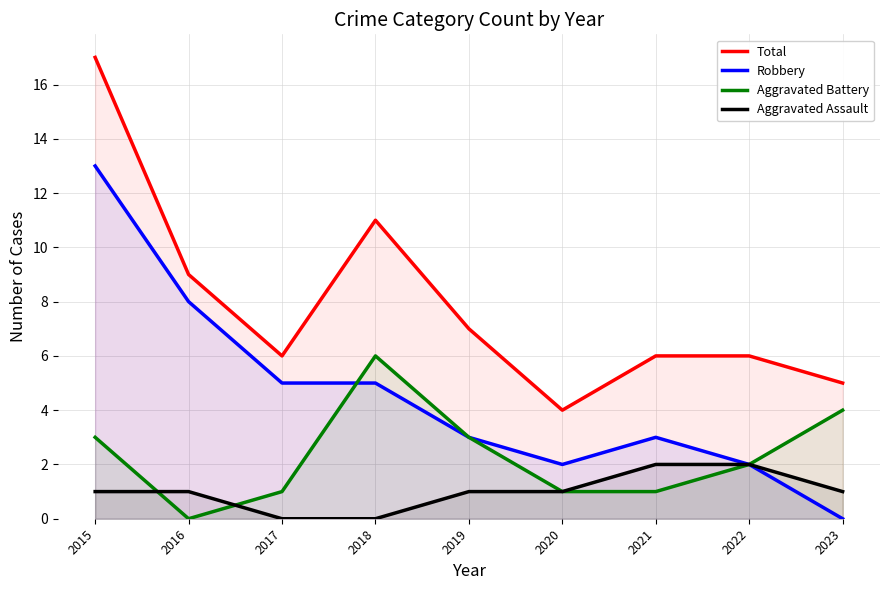

At which category does Robbery reach its first local valley?

2020